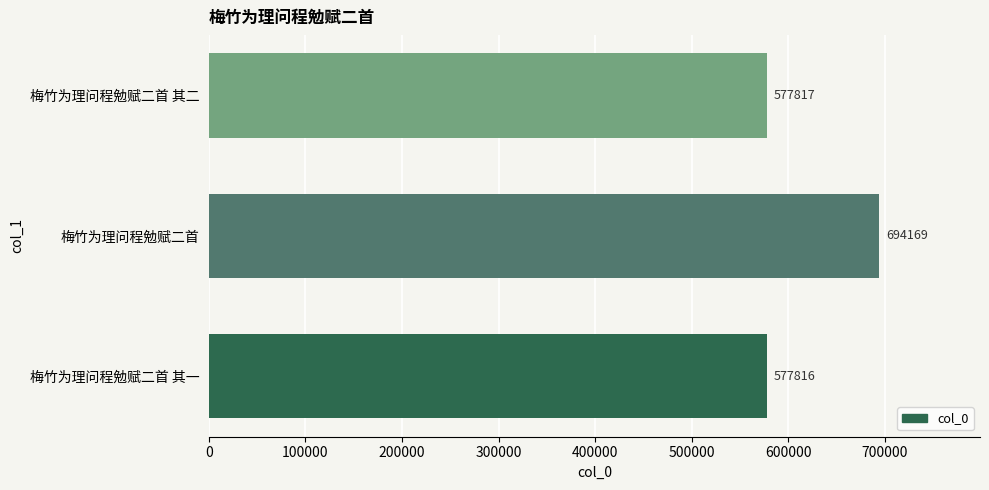

What is the approximate value at 梅竹为理问程勉赋二首 其一?

577816